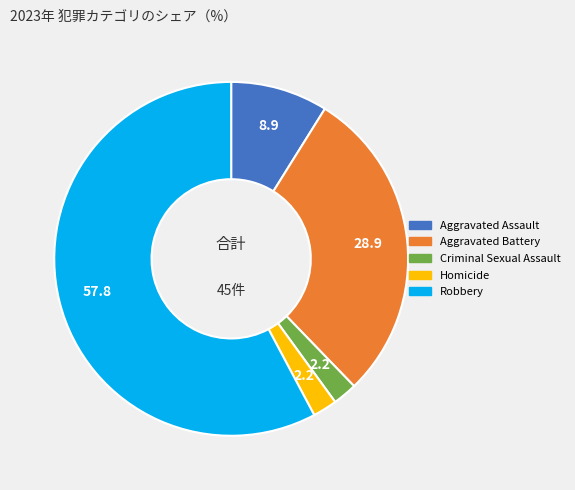

Is there a majority slice in this chart?

Yes